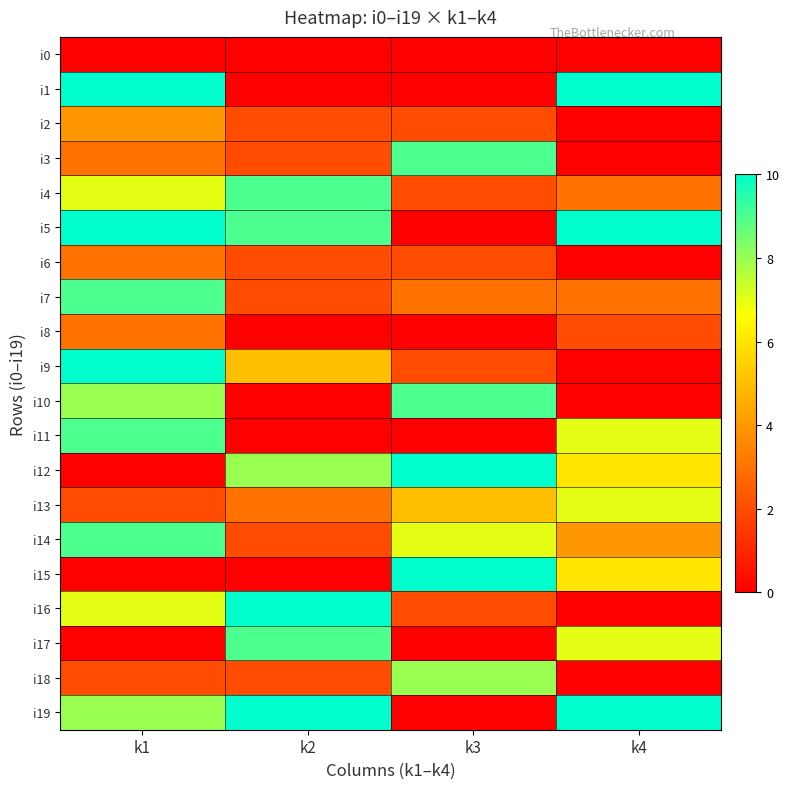

At which category is the sum across all series the highest?

k1